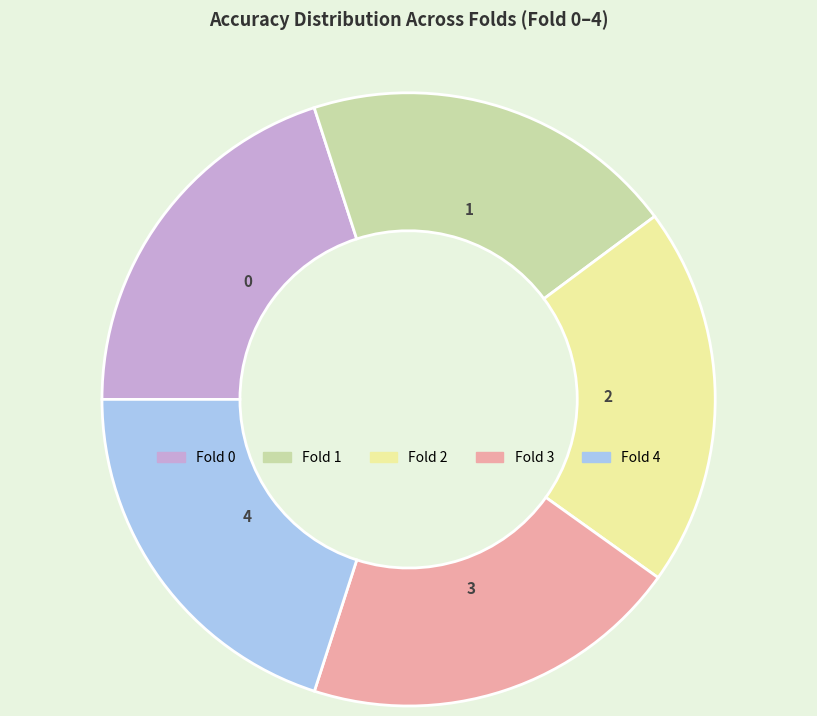

Is there any slice that represents more than half of the pie?

No